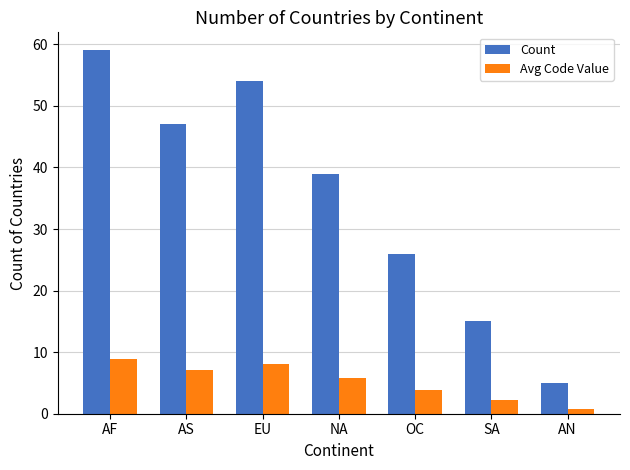

Which series has the largest total across all categories?

Count